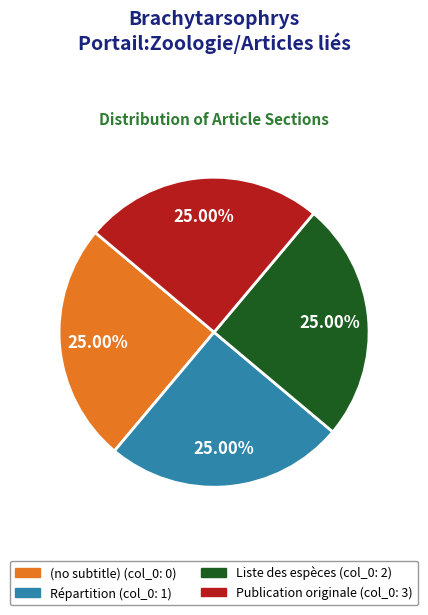

To the nearest percent, what percentage of the pie is Répartition?

25%